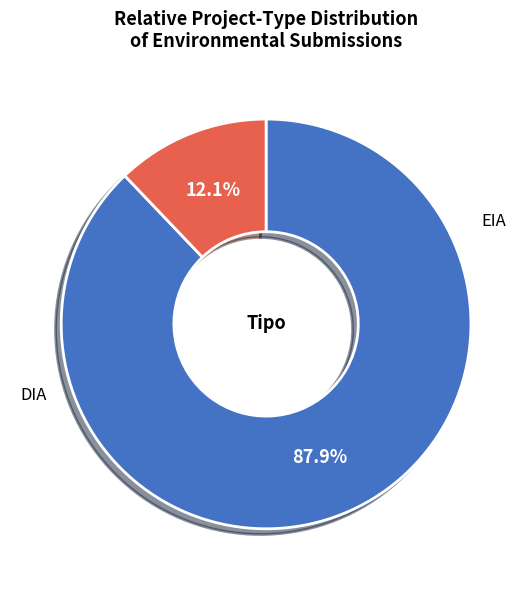

Is there any slice that represents more than half of the pie?

Yes